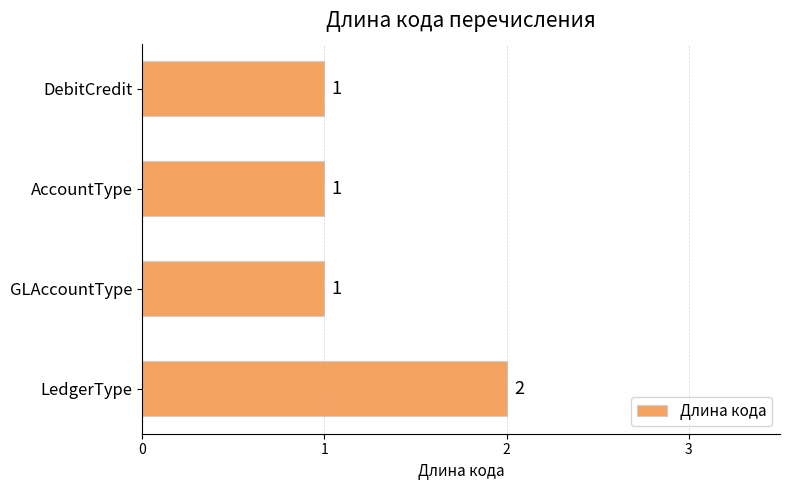

Are the bars grouped side by side (vs. stacked)?

No